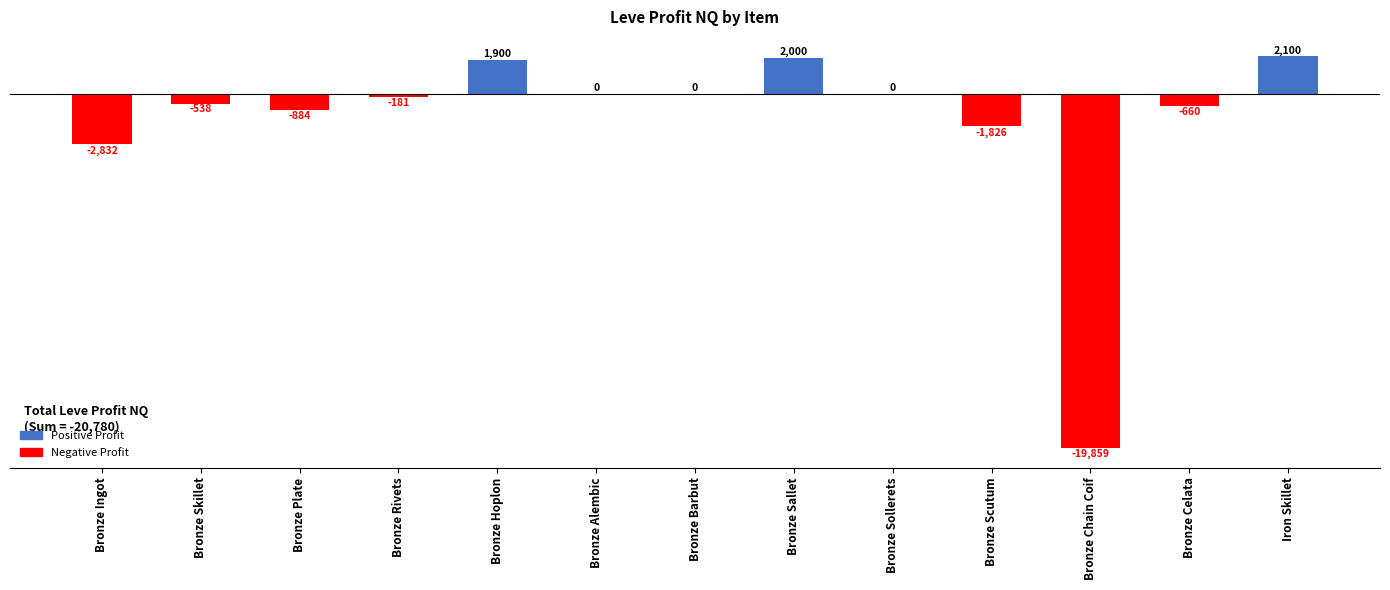

What is the change in value from Bronze Barbut to Bronze Sallet?

+2000.0